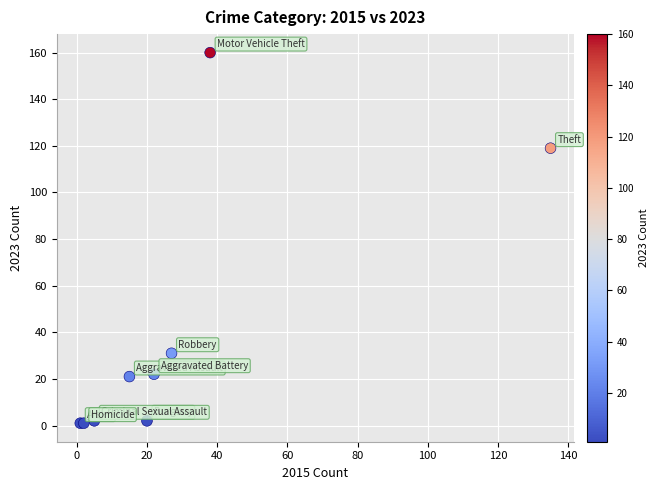

What Y value in the scatter plot is closest to 80?

119